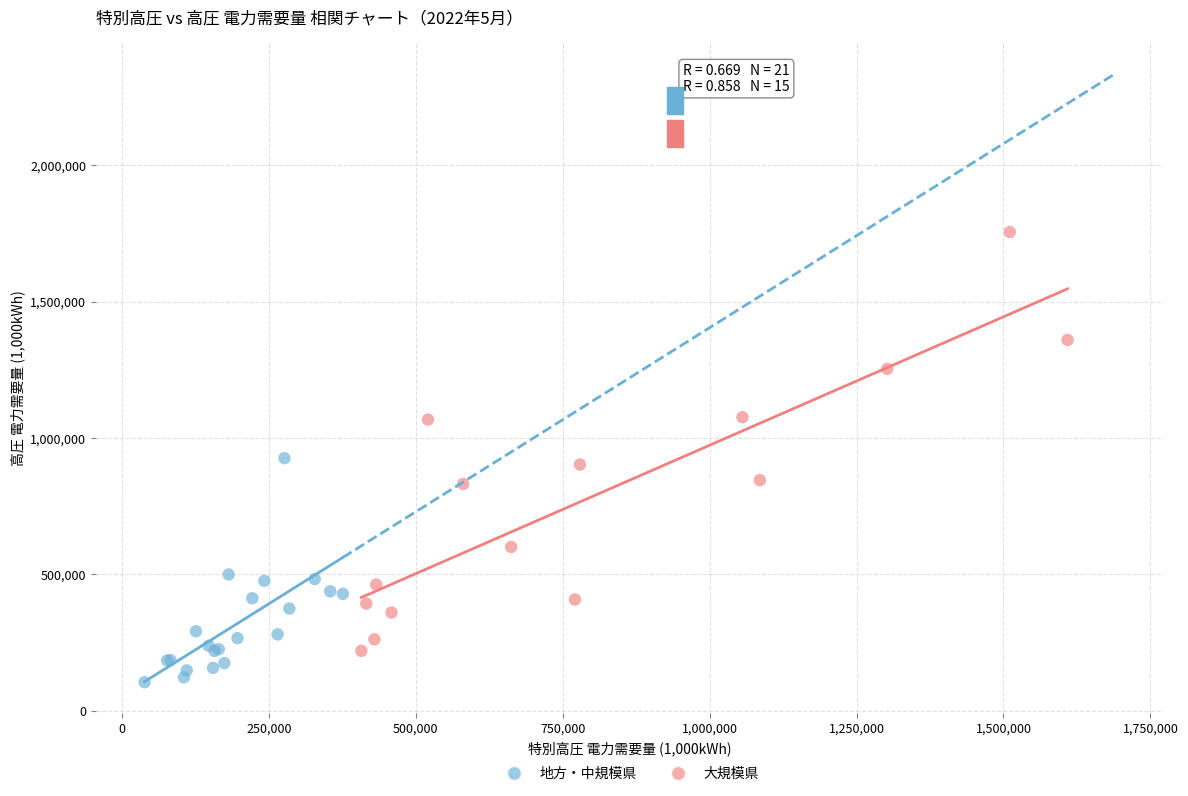

Which series reaches the minimum Y coordinate?

地方・中規模県